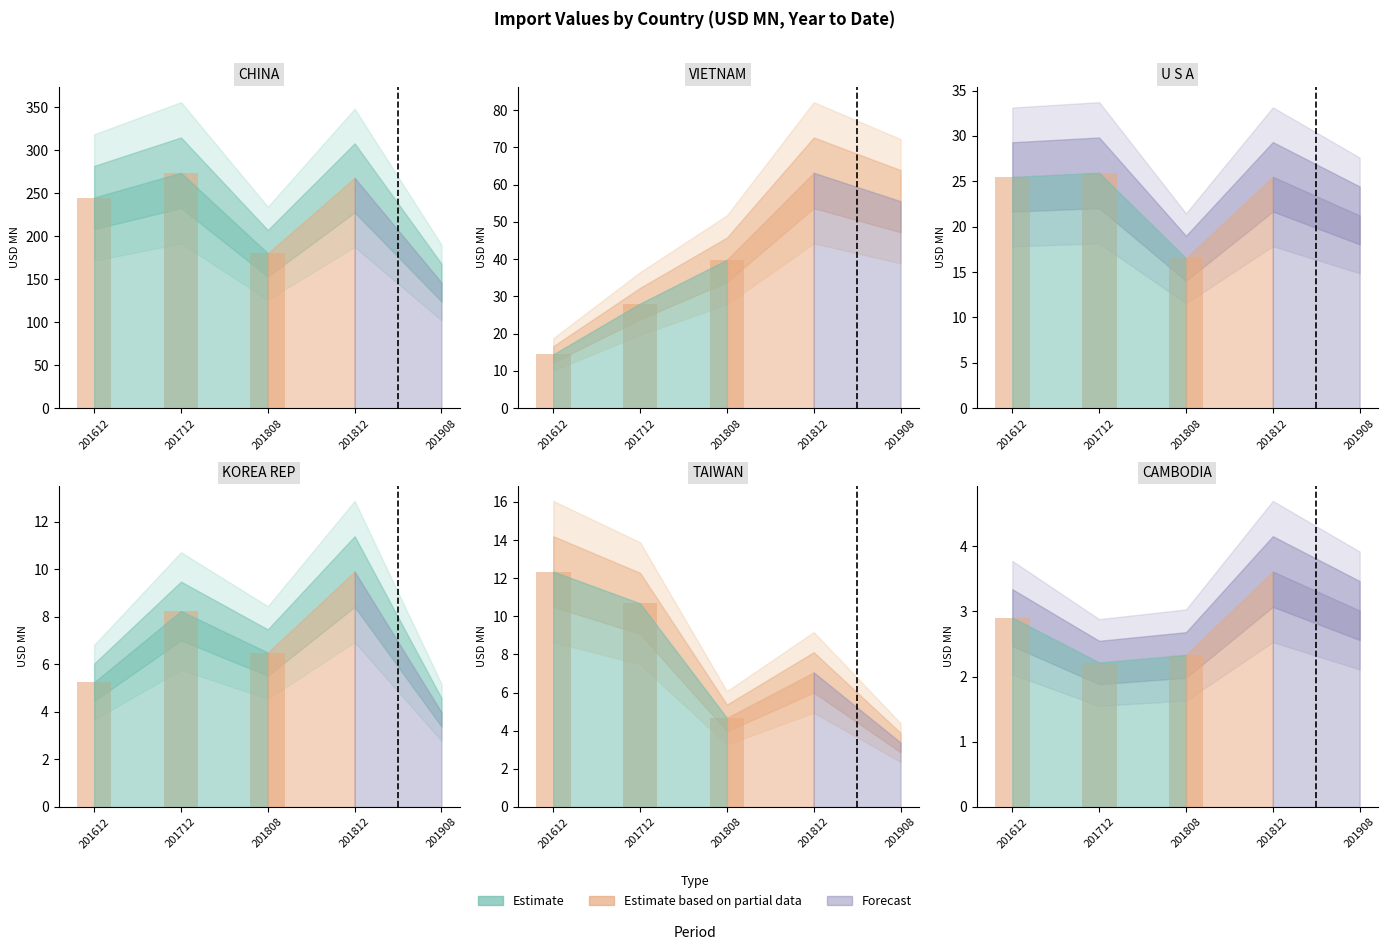

What is the difference between the maximum and minimum values in the VIETNAM series?

48.7